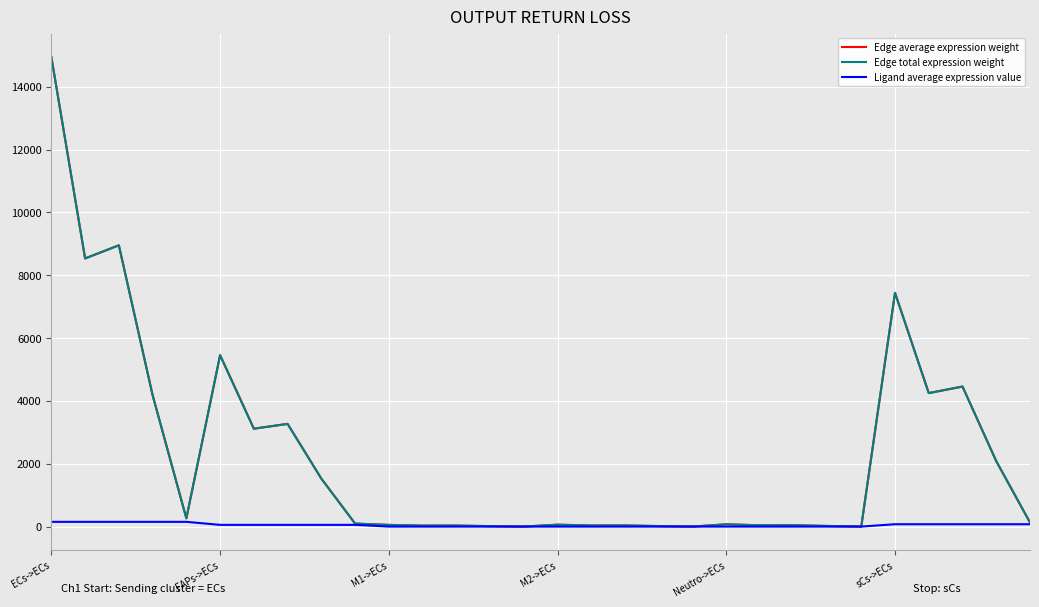

What is the value of the Ligand average expression value point at the 27th from the left?

75.4